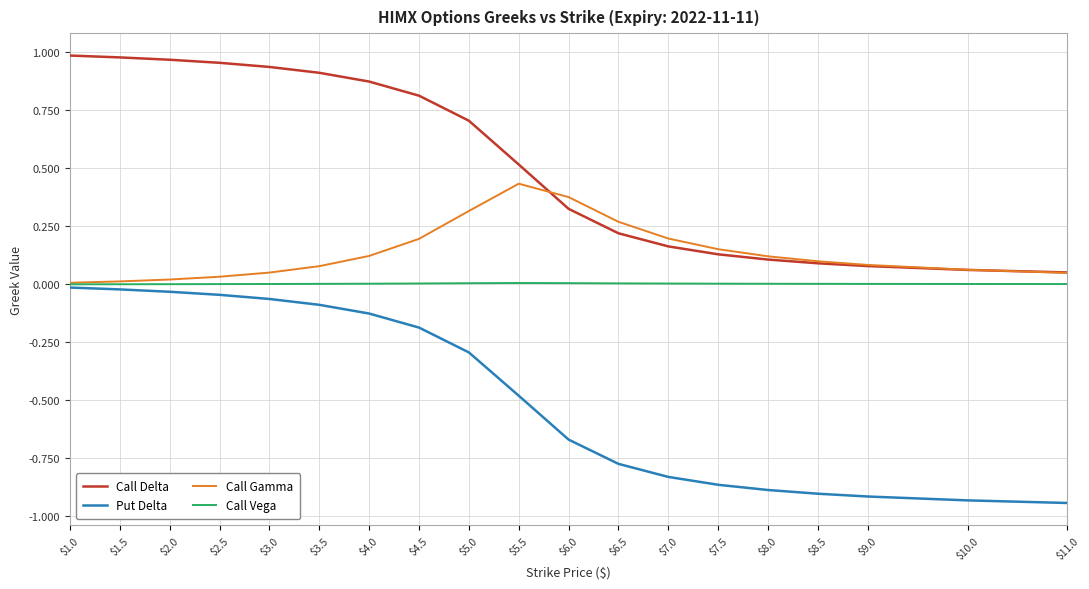

Rank the series at $2.5 from highest to lowest value.

Call Delta, Call Gamma, Call Vega, Put Delta